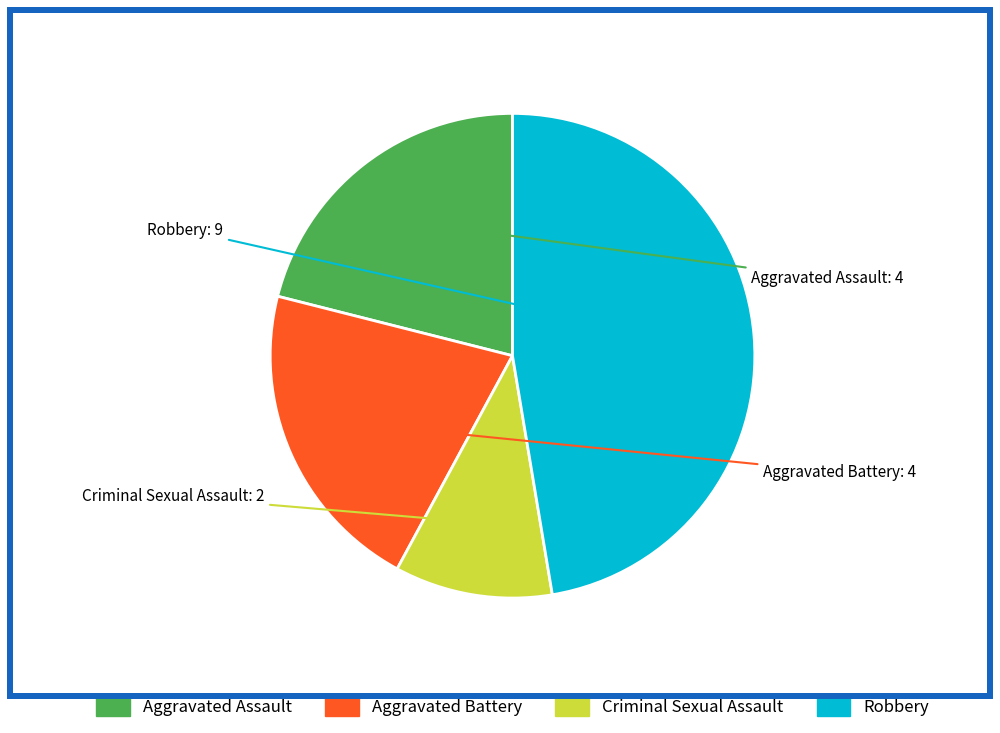

How many slices are in this pie chart?

4